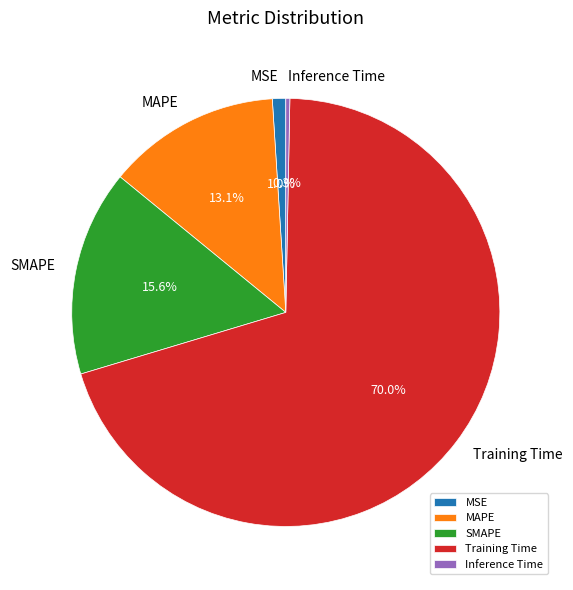

Is there any slice that represents more than half of the pie?

Yes